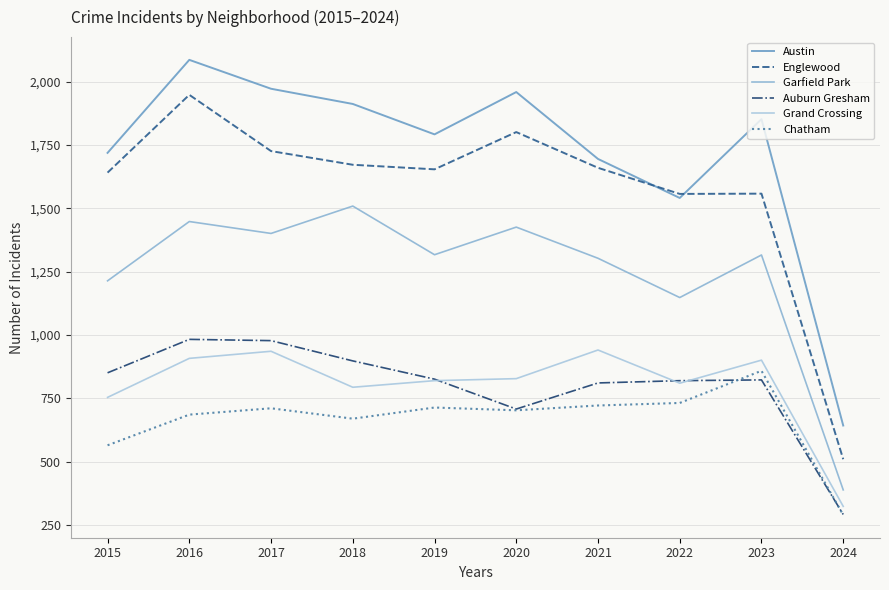

Which category has the highest value in the Englewood series?

2016